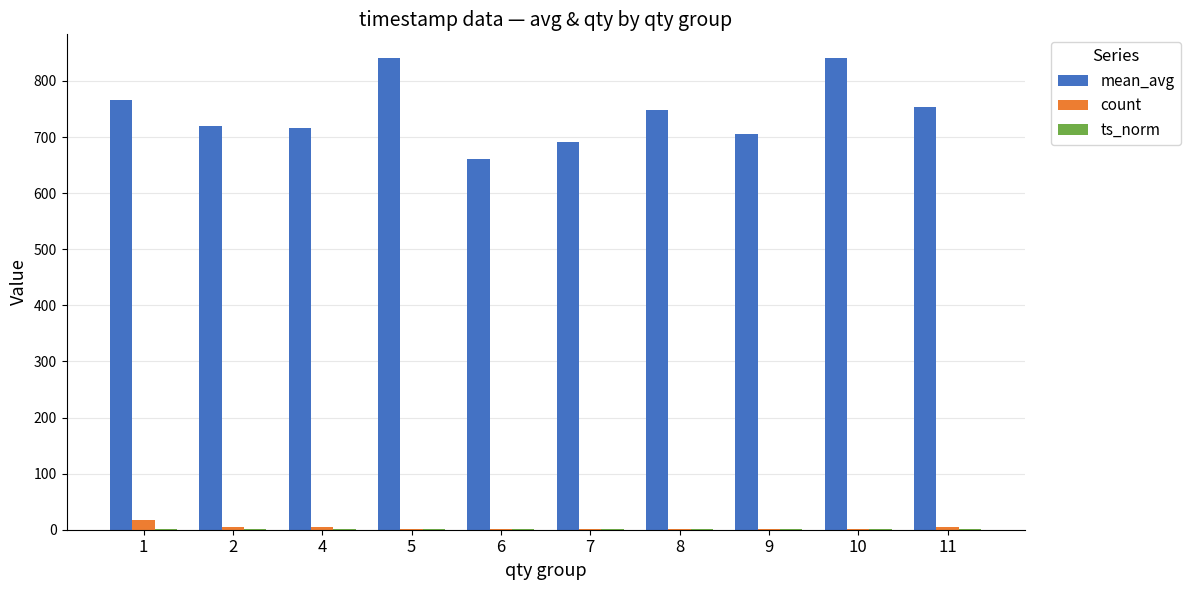

What is the sum of all count values?

40.0